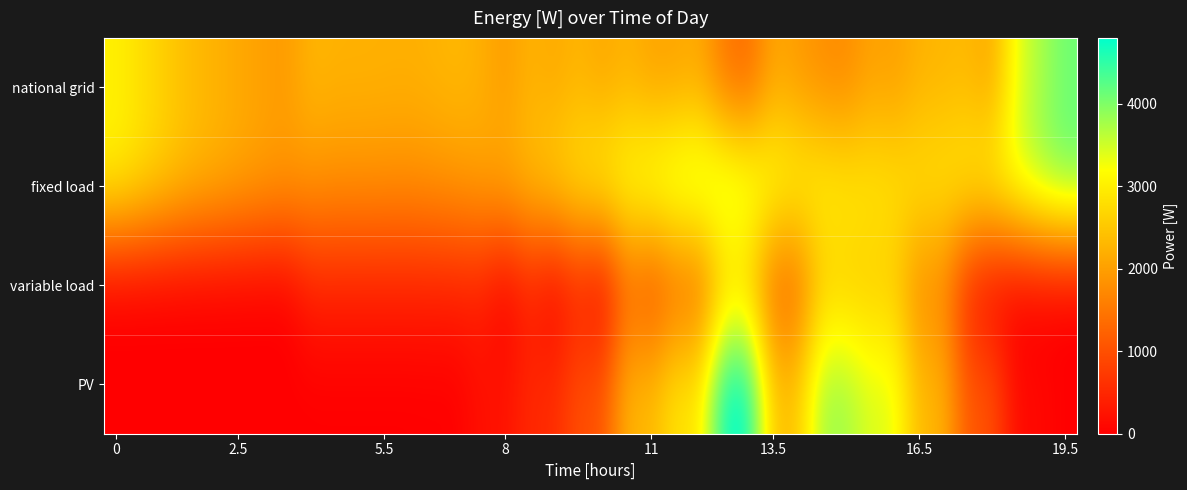

Which series has the largest range (max minus min)?

PV